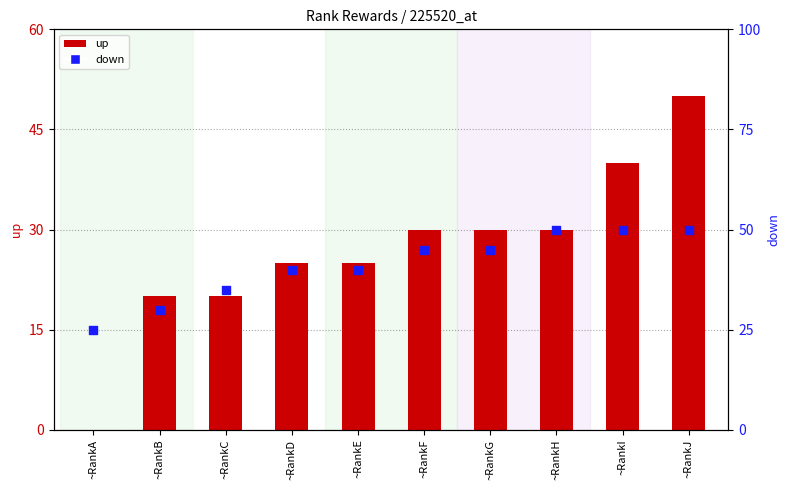

At which category is the sum across all series the highest?

~RankJ